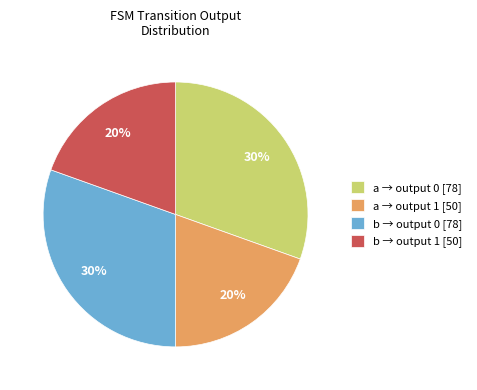

The a → output 1 [50] slice represents 20% of the pie. True or false?

True